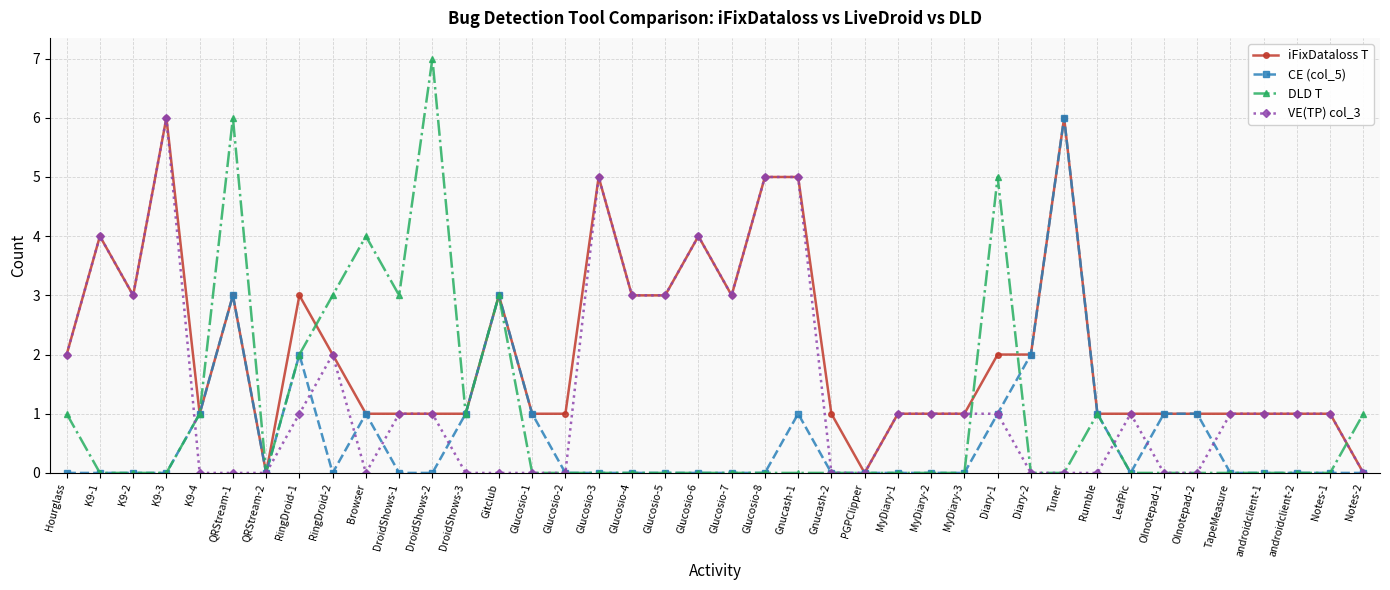

What are all the series names shown in the legend?

iFixDataloss T, CE (col_5), DLD T, VE(TP) col_3